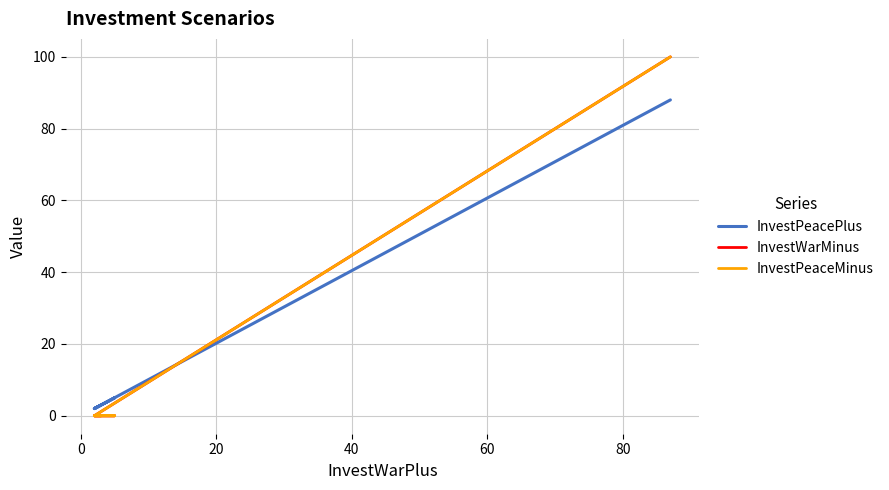

True or false: InvestWarMinus and InvestPeacePlus cross at least once.

True